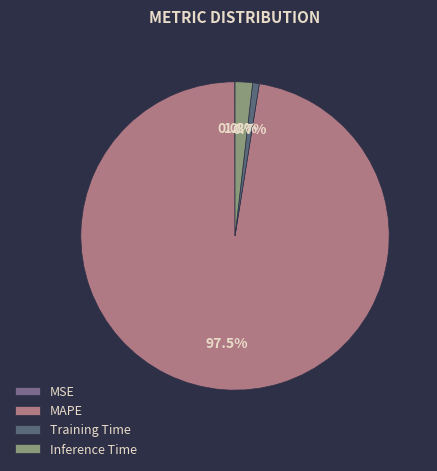

To the nearest percent, what is the difference between the largest and smallest slice percentages?

97%